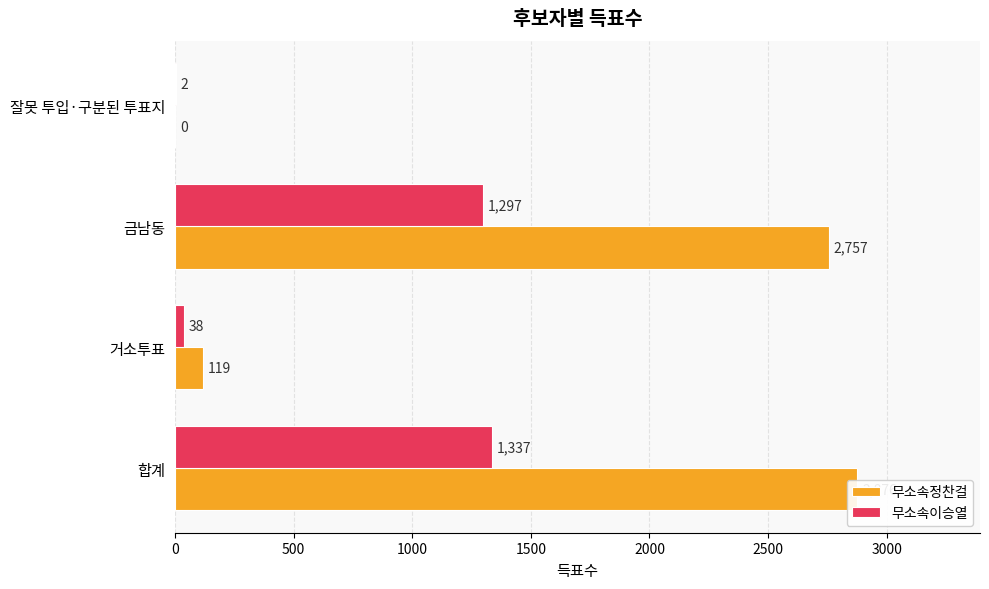

How many data points in 무소속정찬걸 are less than 2757?

2